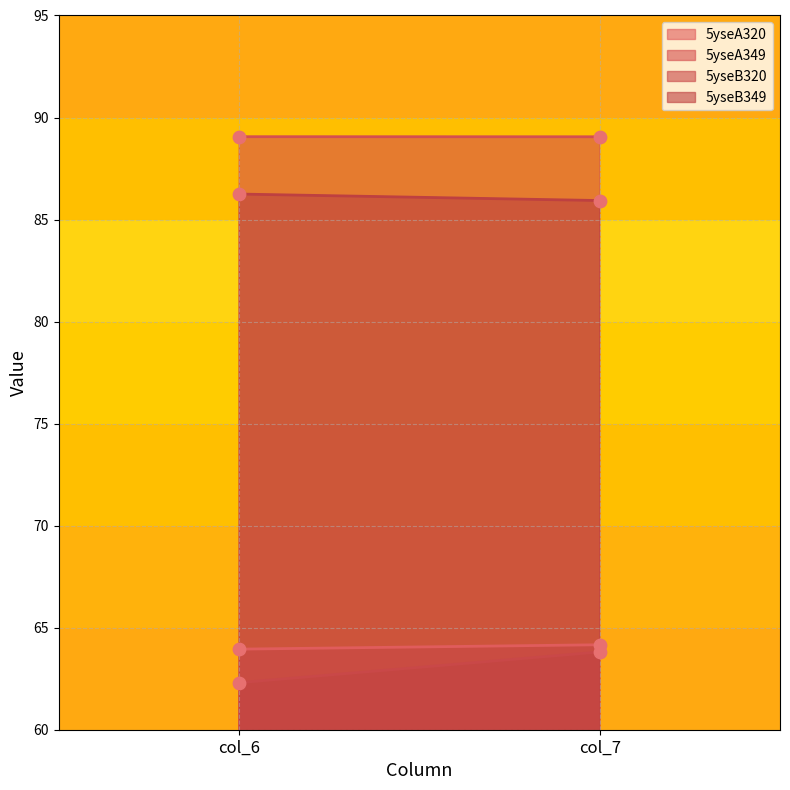

At which category is the sum across all series the highest?

col_7